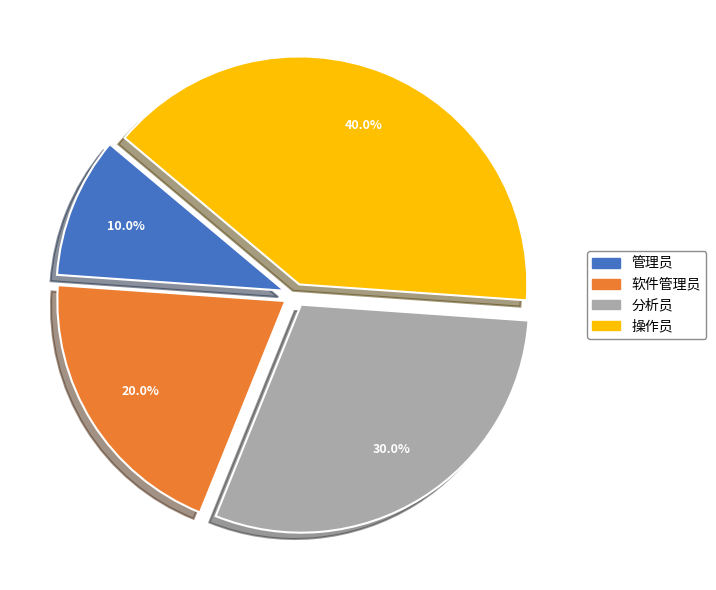

Does 软件管理员 account for over 50% of the chart?

No